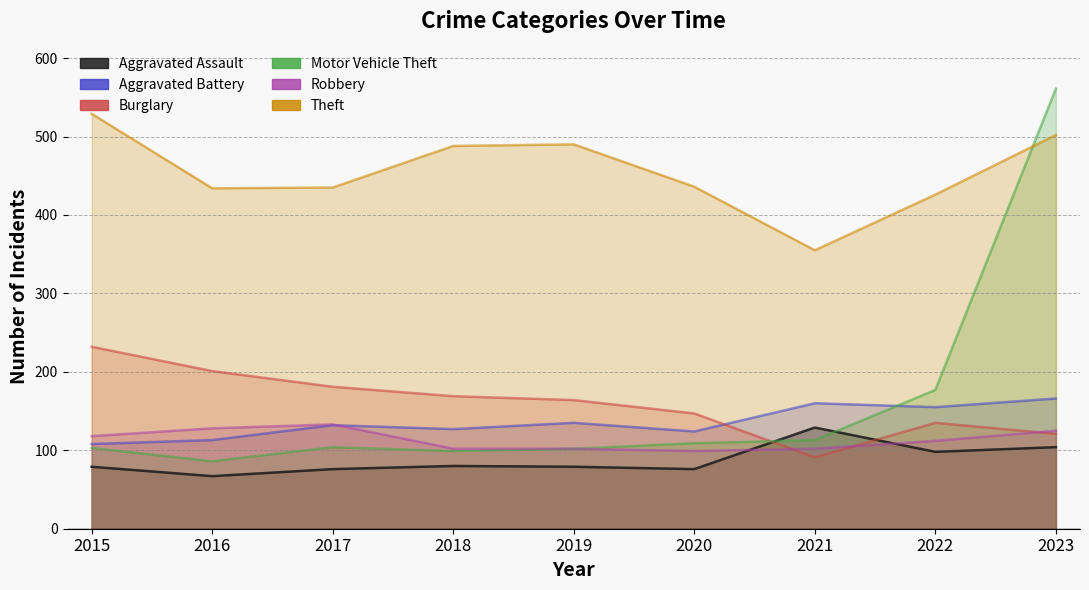

How many data points in Motor Vehicle Theft are above 104?

4